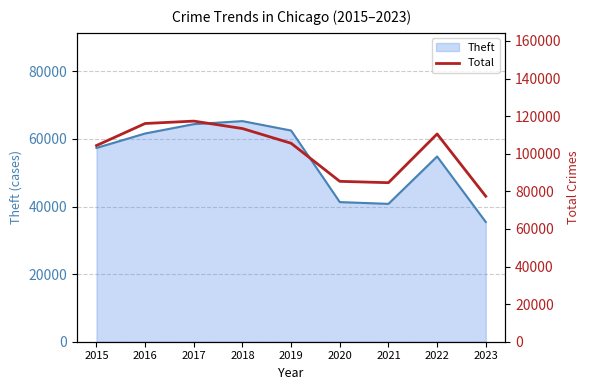

Reading left to right, list all the values displayed in this chart.

2015=104364	2016=116087	2017=117358	2018=113396	2019=105565	2020=85317	2021=84600	2022=110507	2023=77390